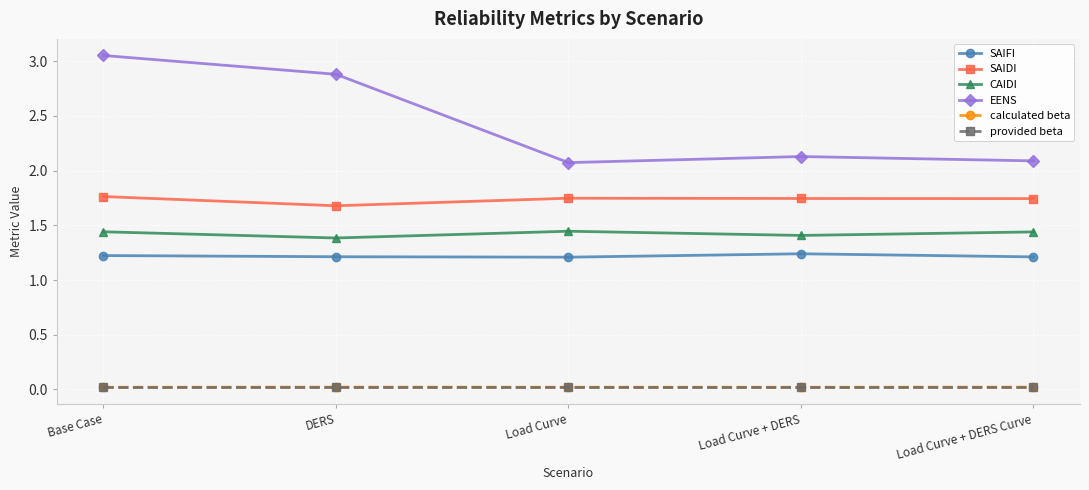

Where is the first local minimum for CAIDI?

DERS